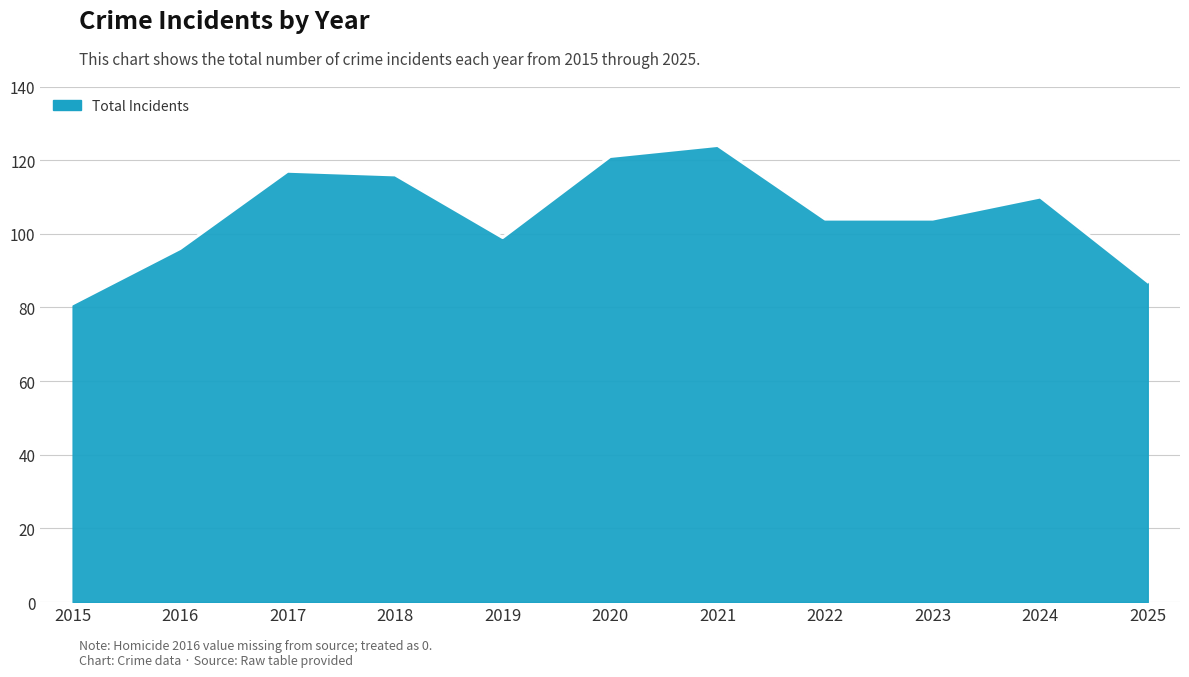

True or false: Criminal Sexual Assault and Total cross at least once.

False